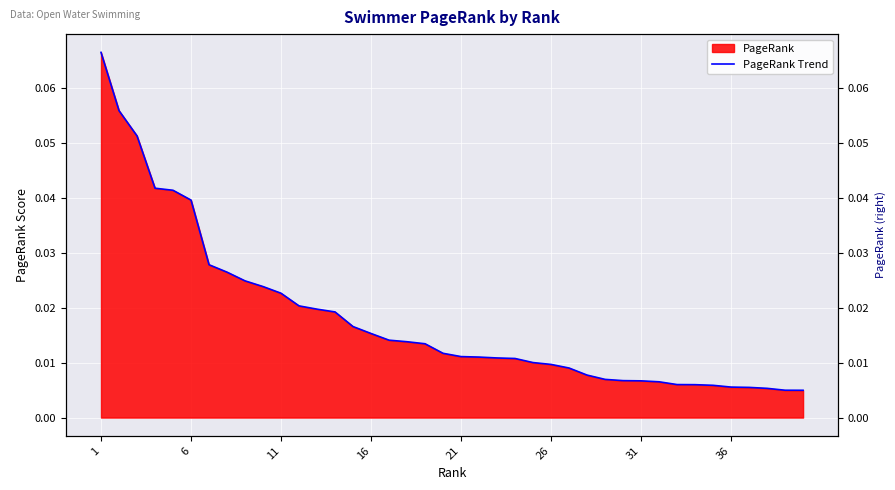

How many lines are shown in the chart?

1